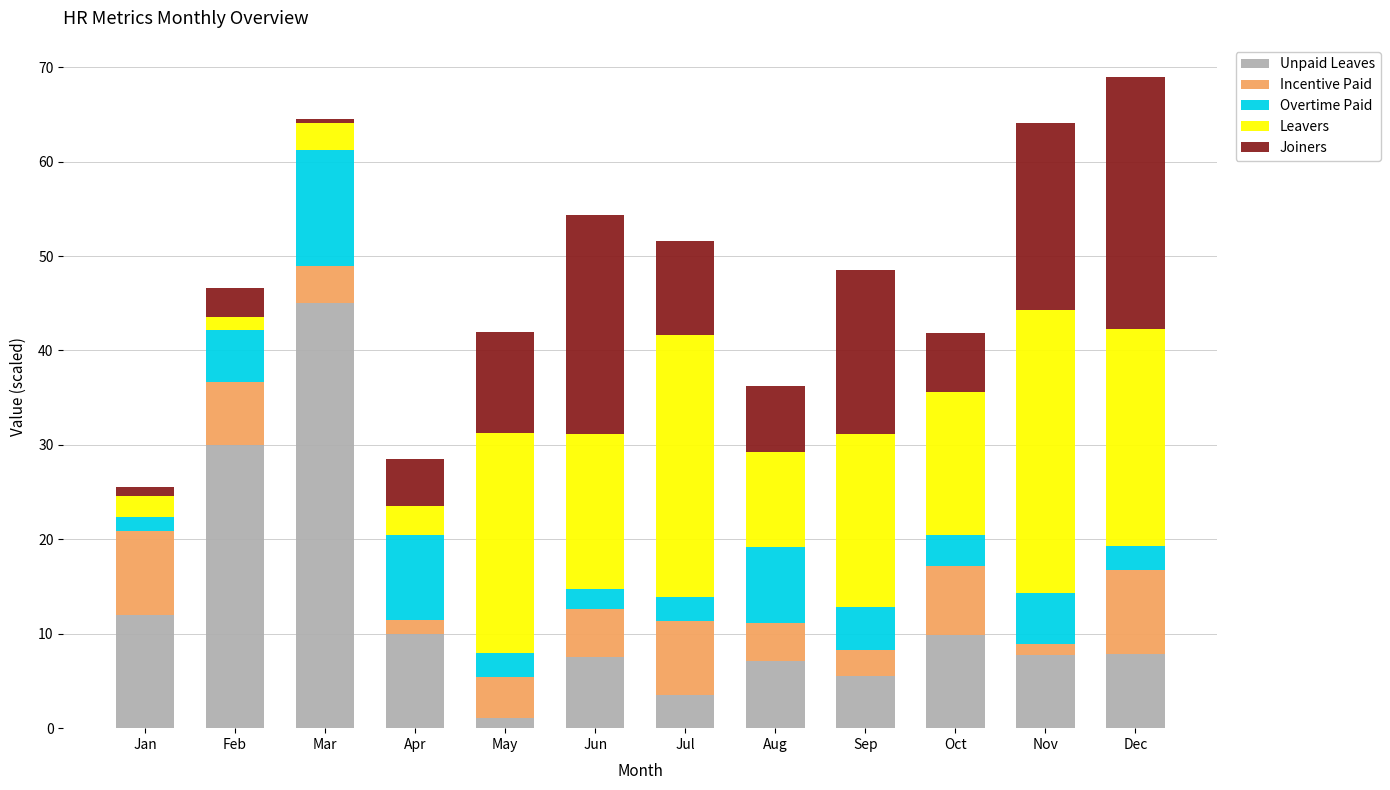

The Unpaid Leaves series shows 5.5 at Sep. True or false?

True